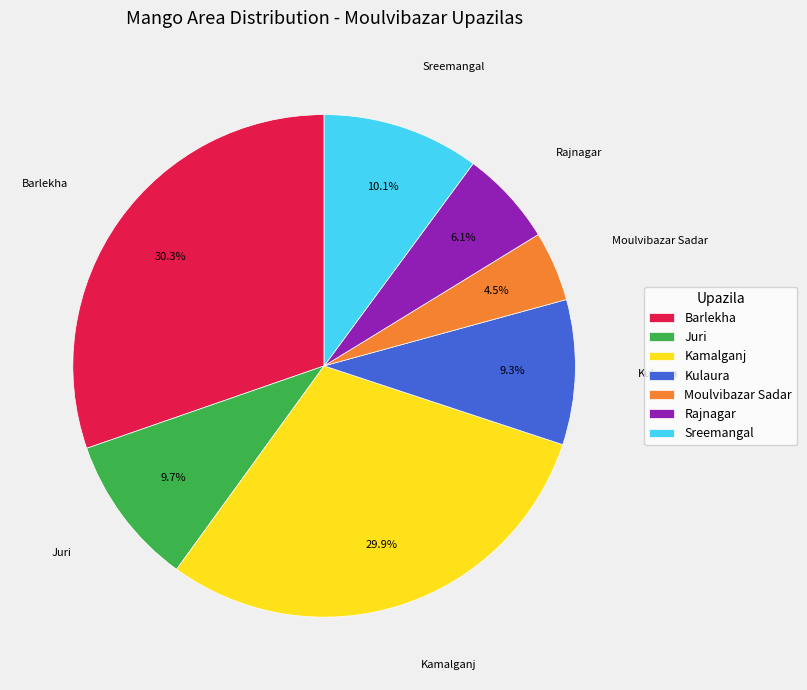

To the nearest percent, what is the difference between the largest and smallest slice percentages?

26%